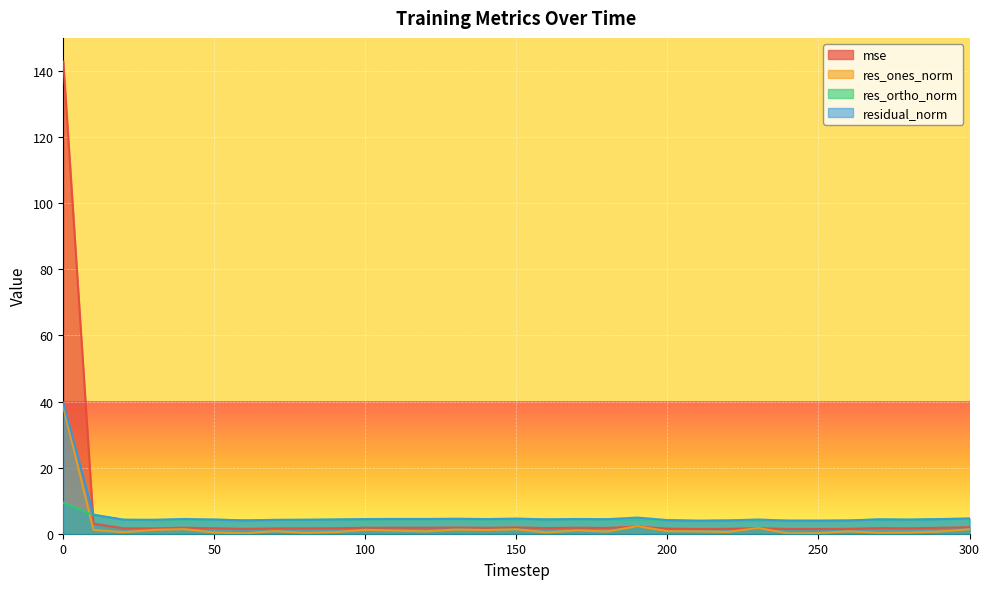

After their last crossing, which series has the higher values: res_ortho_norm or mse?

res_ortho_norm